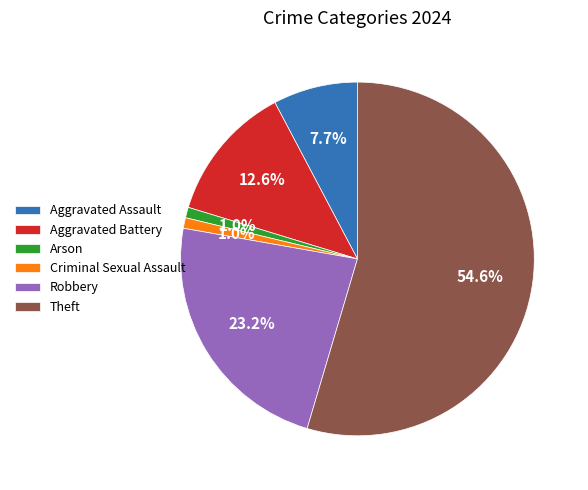

Combined, what portion of the pie is Arson and Aggravated Assault?

8.7%